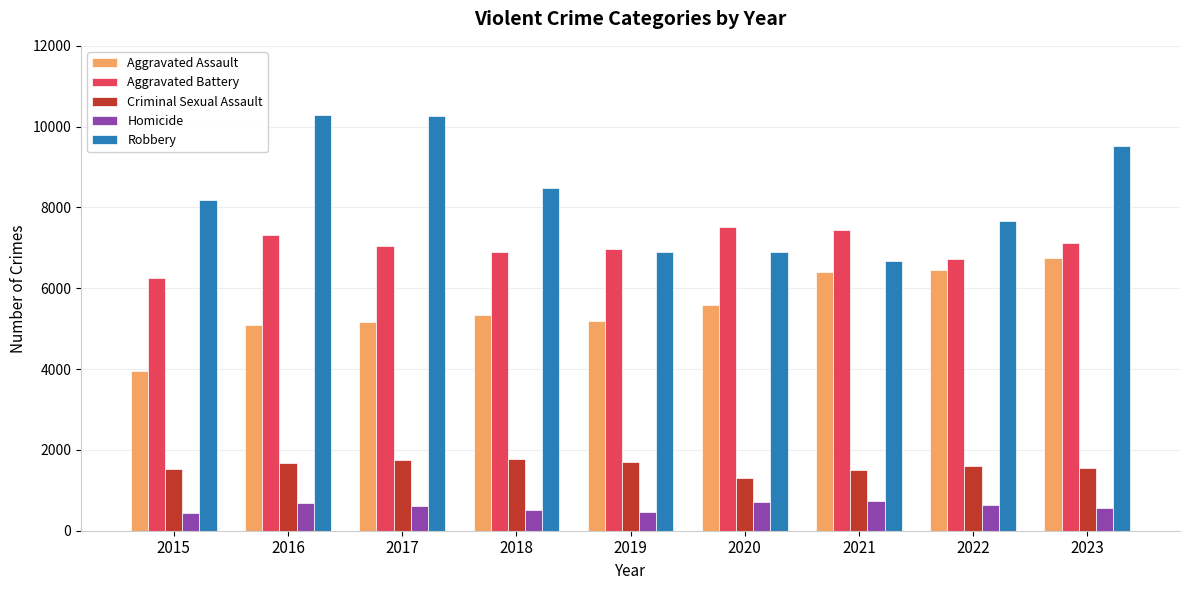

What is the minimum value for Homicide?

442